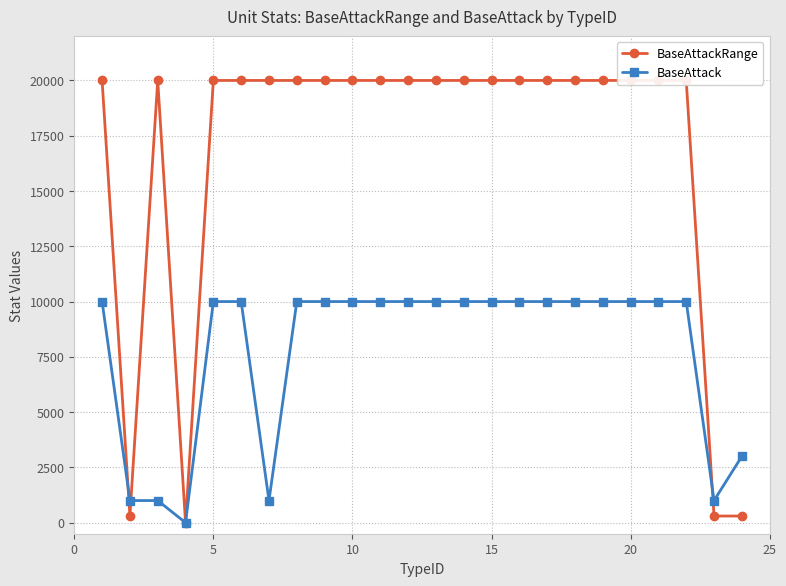

List the series in order of their peak value, lowest first.

BaseAttack, BaseAttackRange